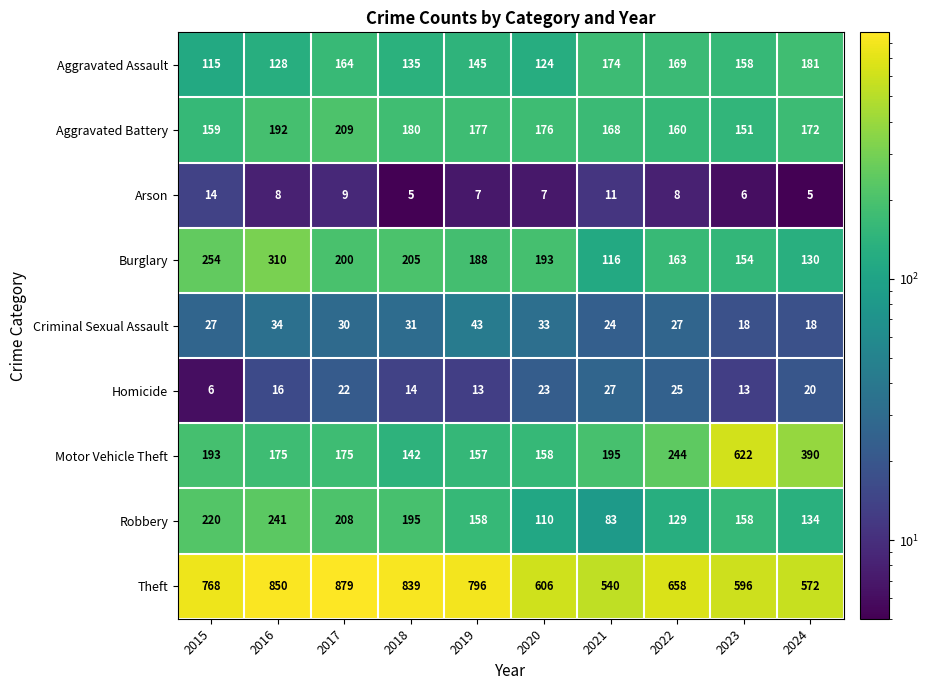

What is the difference between the highest and lowest values at 2020?

599